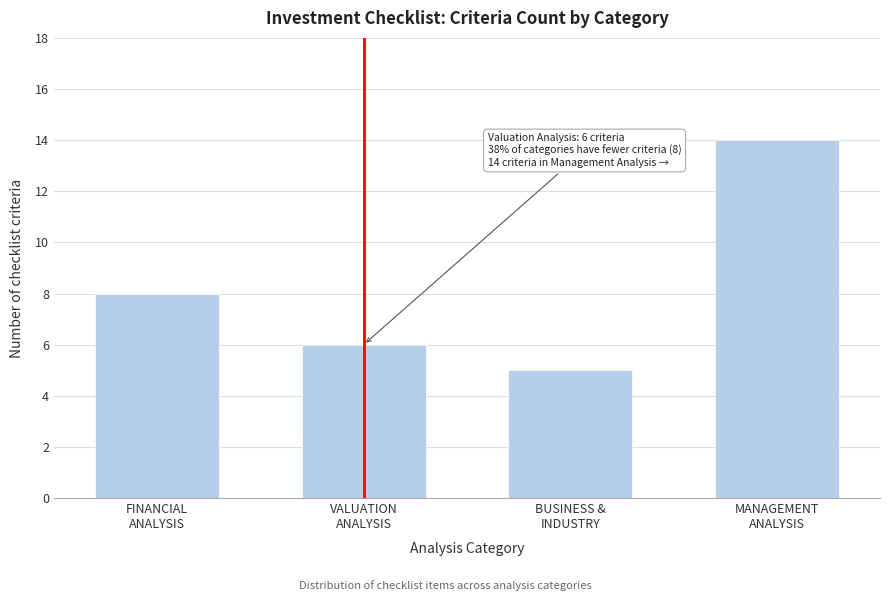

Reading left to right, transcribe all the data shown in this chart.

8	6	5	14